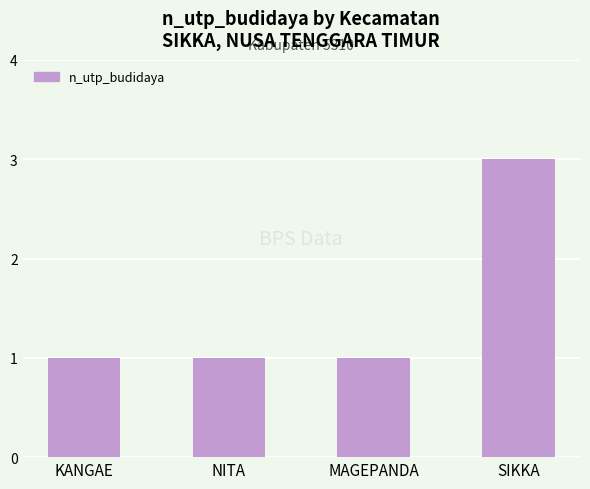

What is the average value?

2